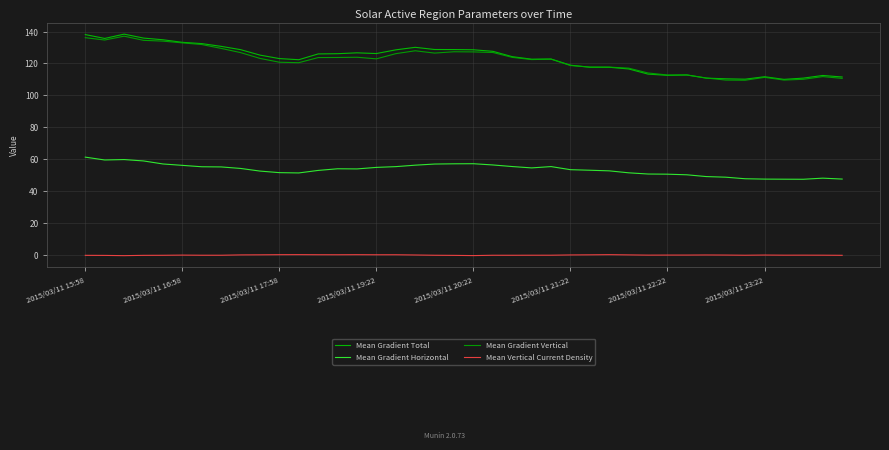

True or false: Mean Gradient Vertical and Mean Vertical Current Density intersect in this chart.

False